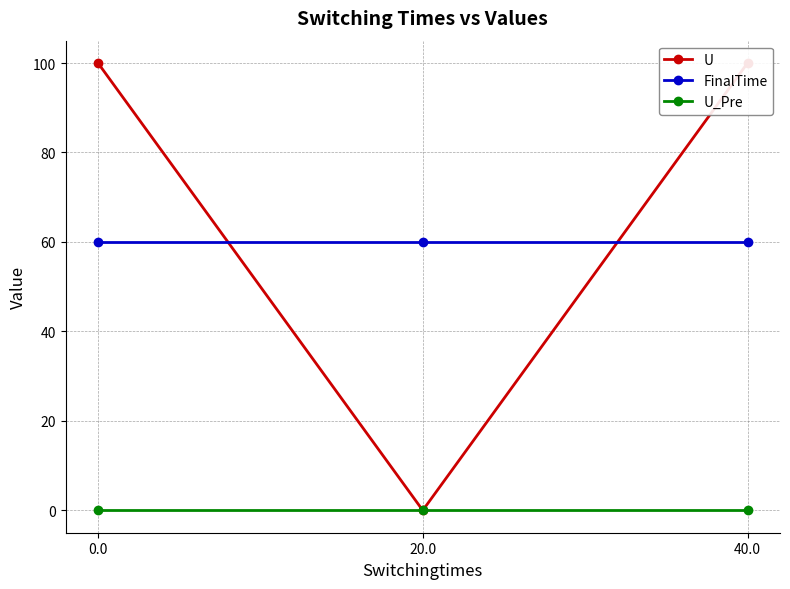

Is the value of U at 40.0 greater than the value of FinalTime at 40.0?

Yes